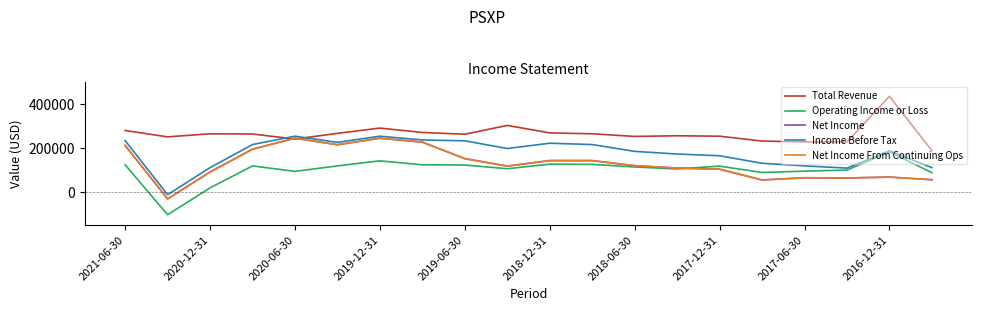

Is this an area chart (filled region under the line)?

No